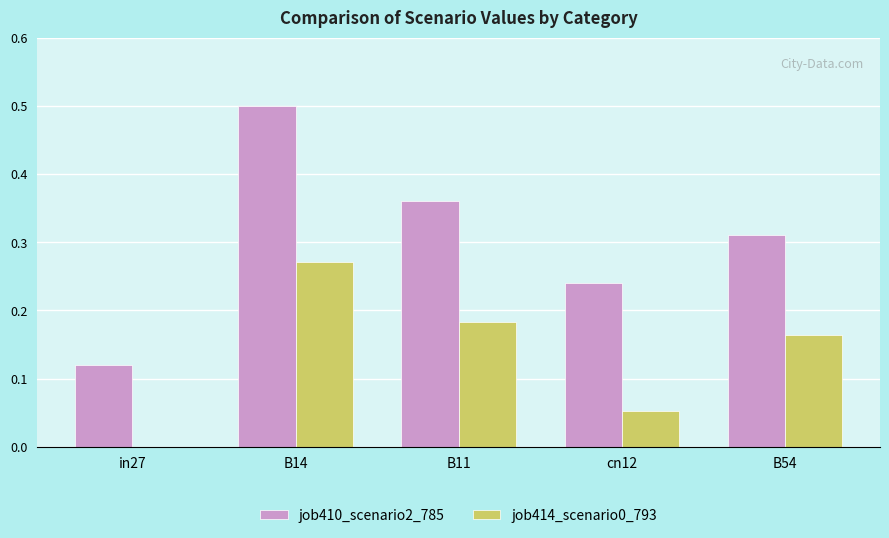

Are the bars horizontal?

No